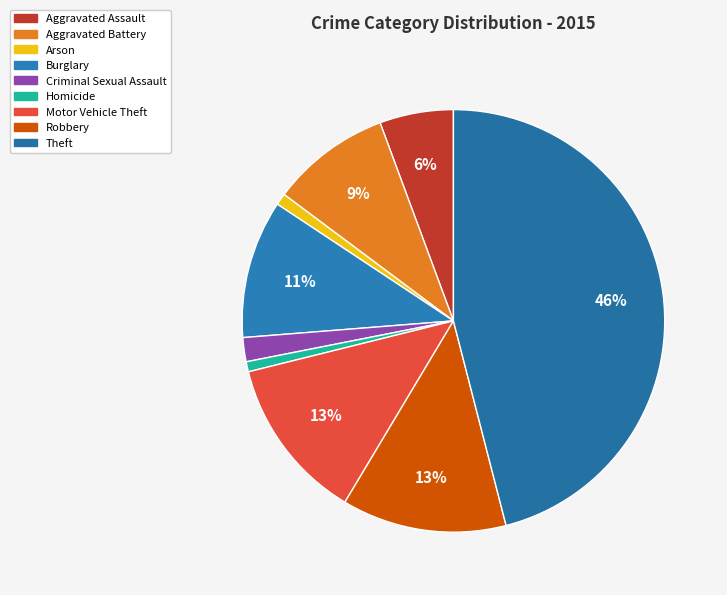

To the nearest percent, what is the combined percentage of Robbery and Theft?

59%